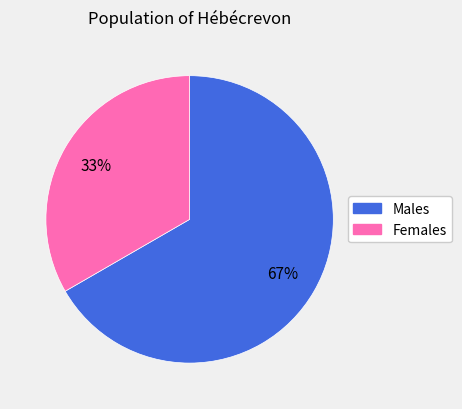

To the nearest percent, what is the average slice percentage?

50%